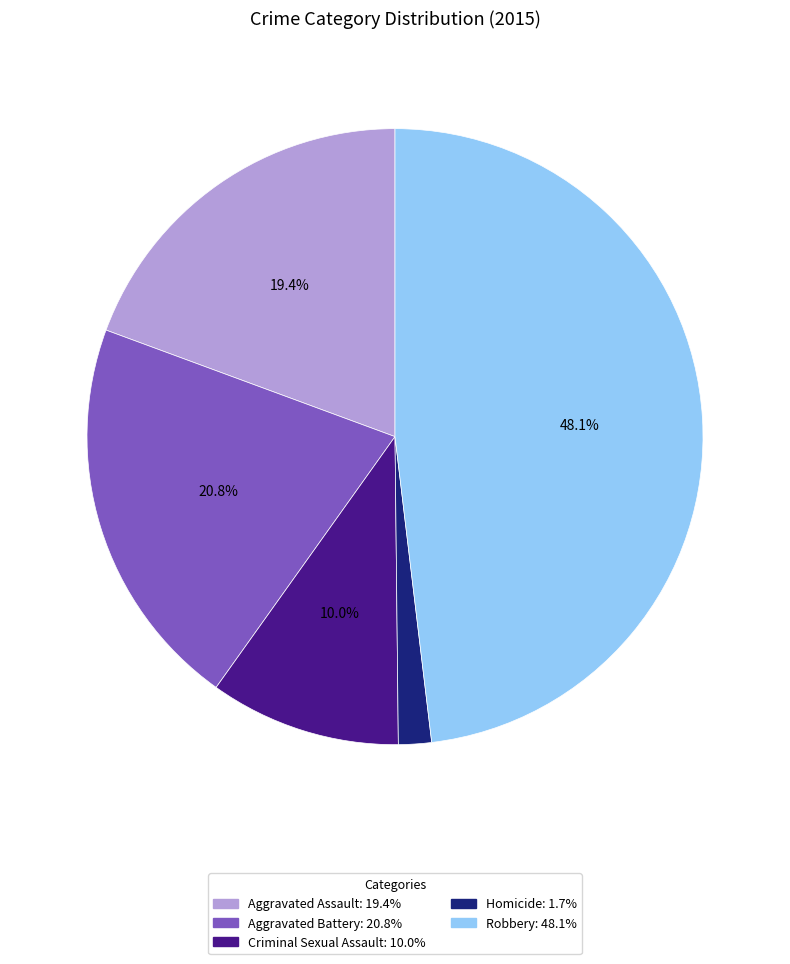

Is Criminal Sexual Assault the majority of the pie?

No